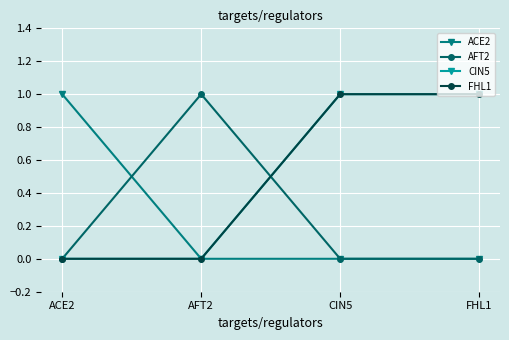

Does the chart have visible grid lines?

Yes